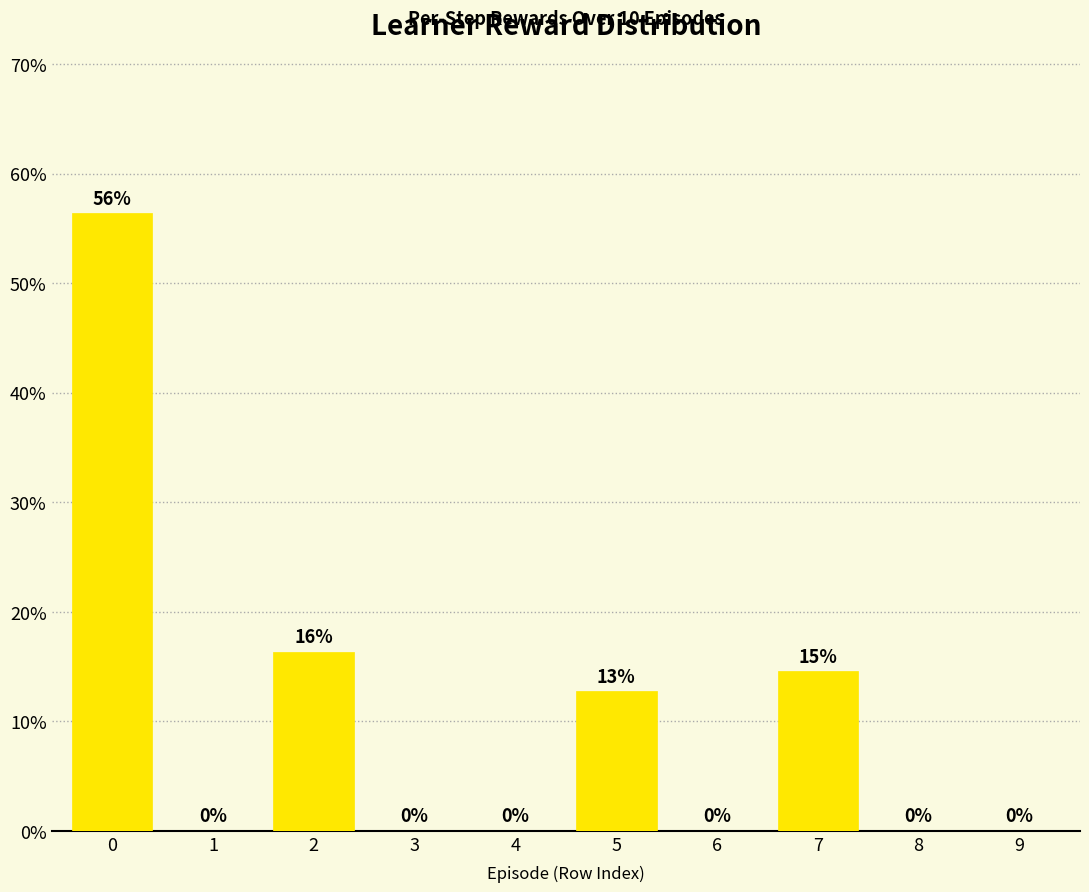

The value at 4 is 0.0. True or false?

True